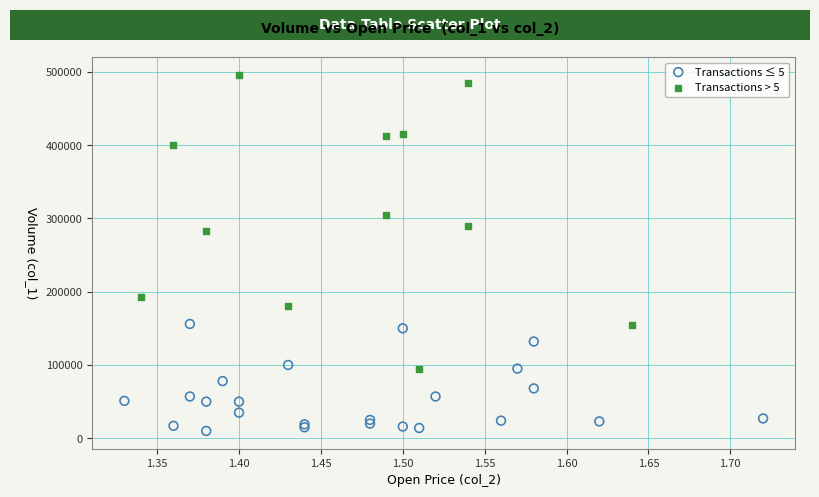

Which series contains the highest Y value?

Transactions > 5